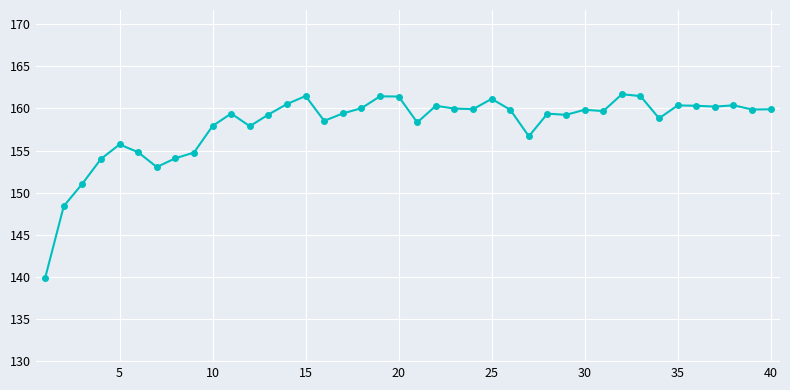

What is the smallest value displayed?

139.9